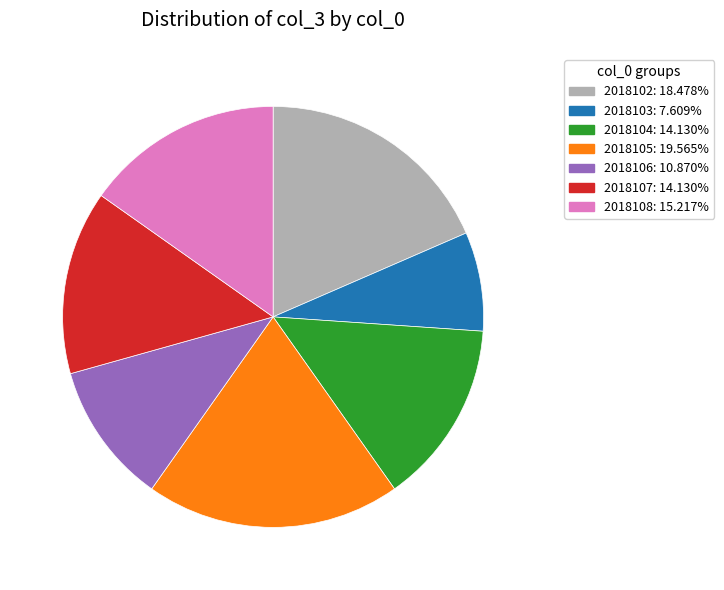

How many segments does this pie chart have?

7